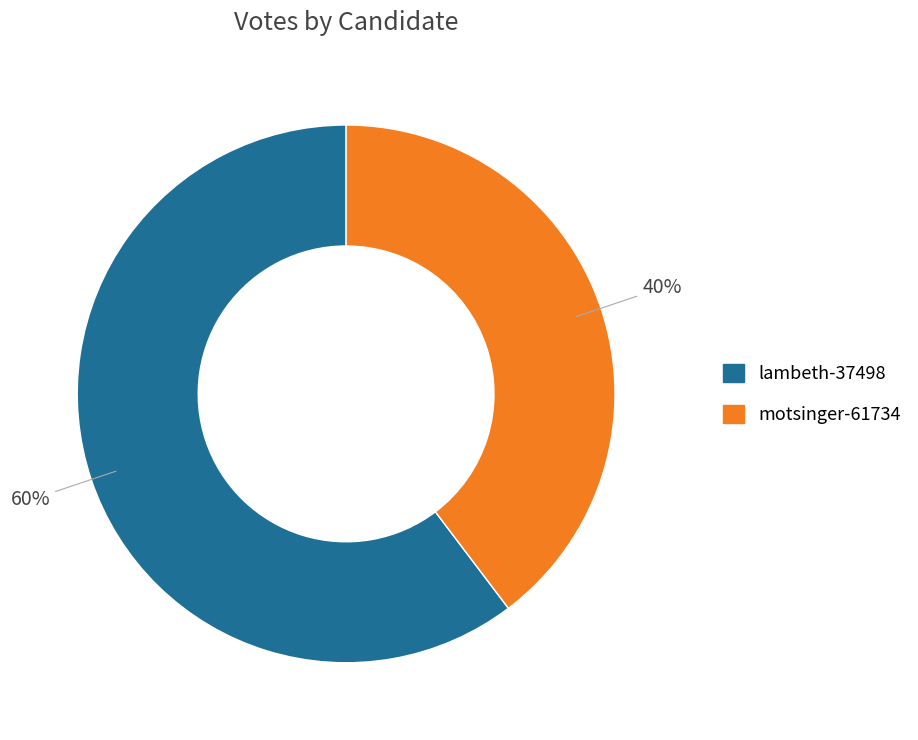

Do lambeth-37498 and motsinger-61734 together represent more than half of the pie?

Yes